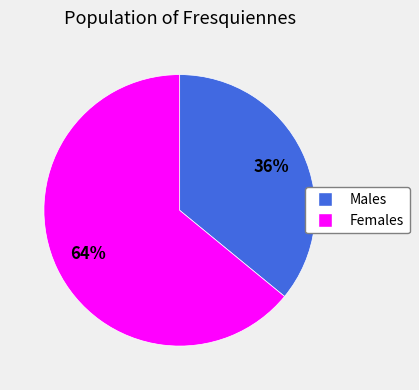

Is there any slice that represents more than half of the pie?

Yes